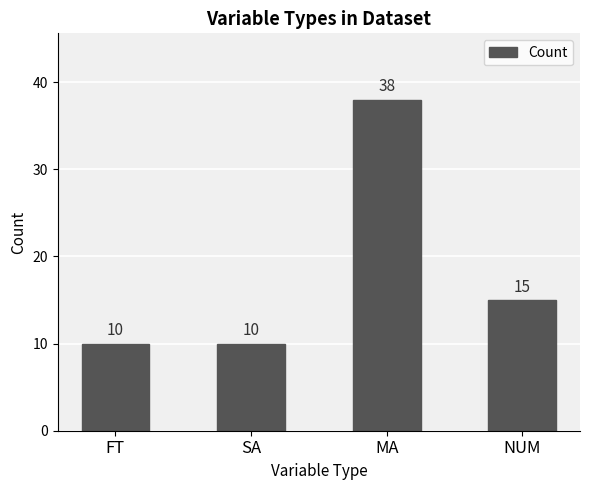

What is the maximum value shown in the chart?

38